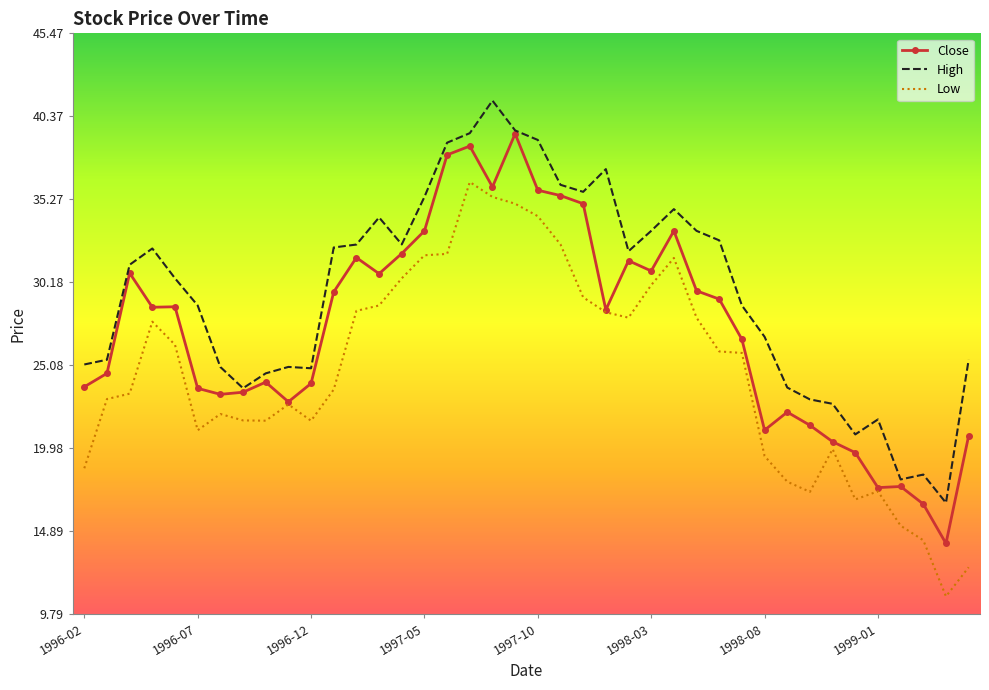

True or false: Low and High cross at least once.

False